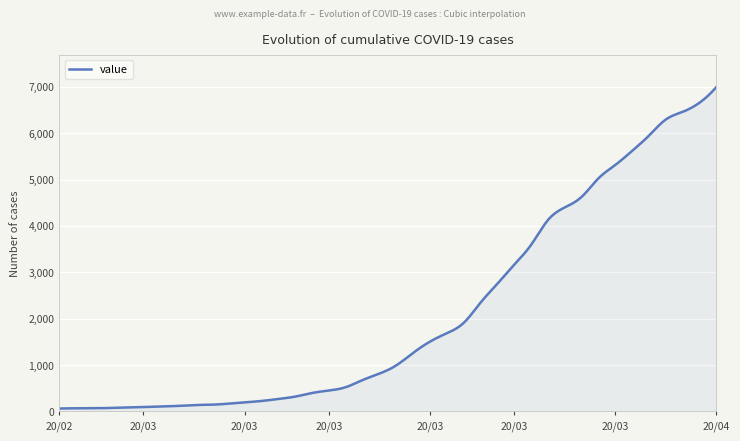

How many lines are shown in the chart?

1